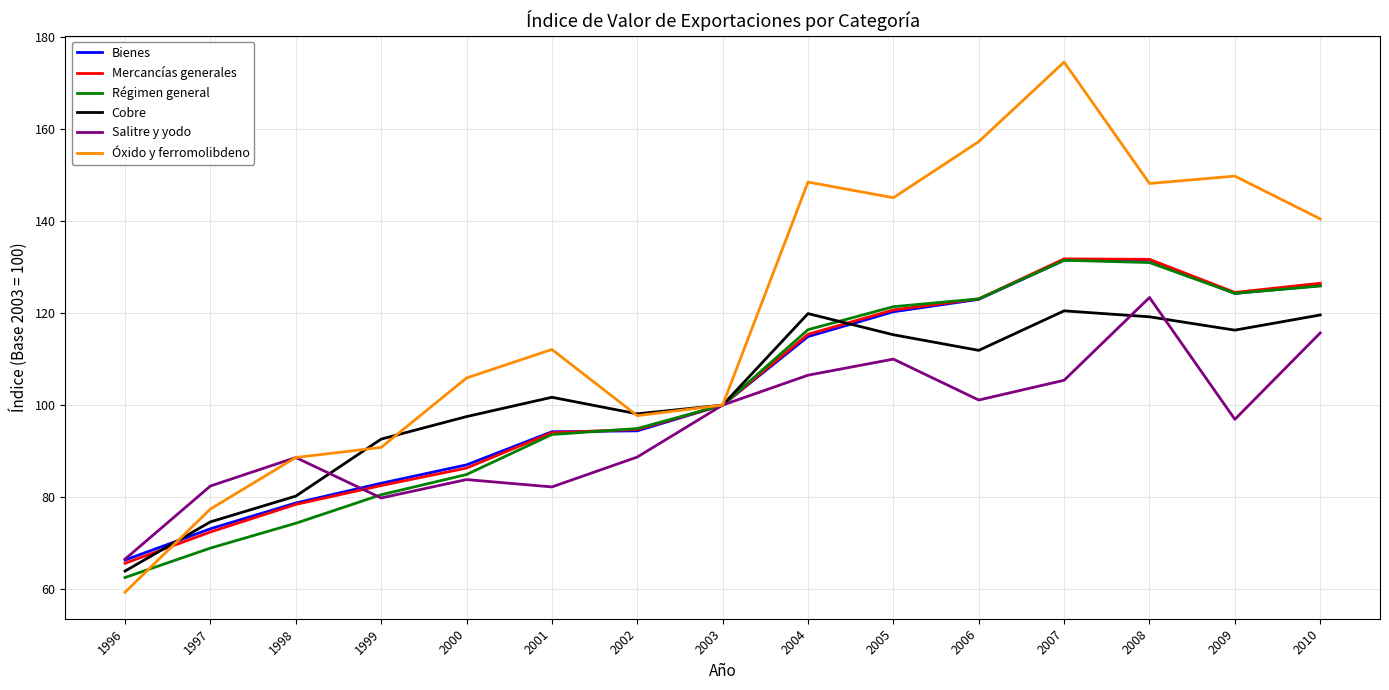

True or false: Bienes has more than 2 interior local peaks.

False